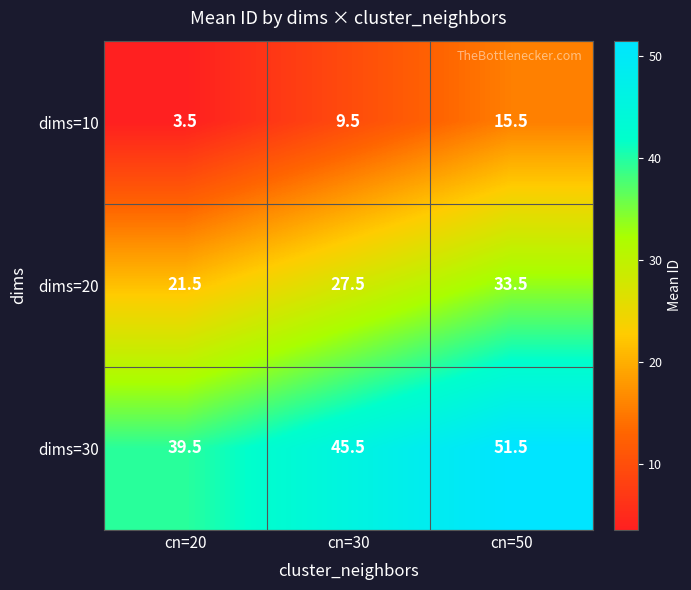

What is the minimum value shown in the chart?

3.5